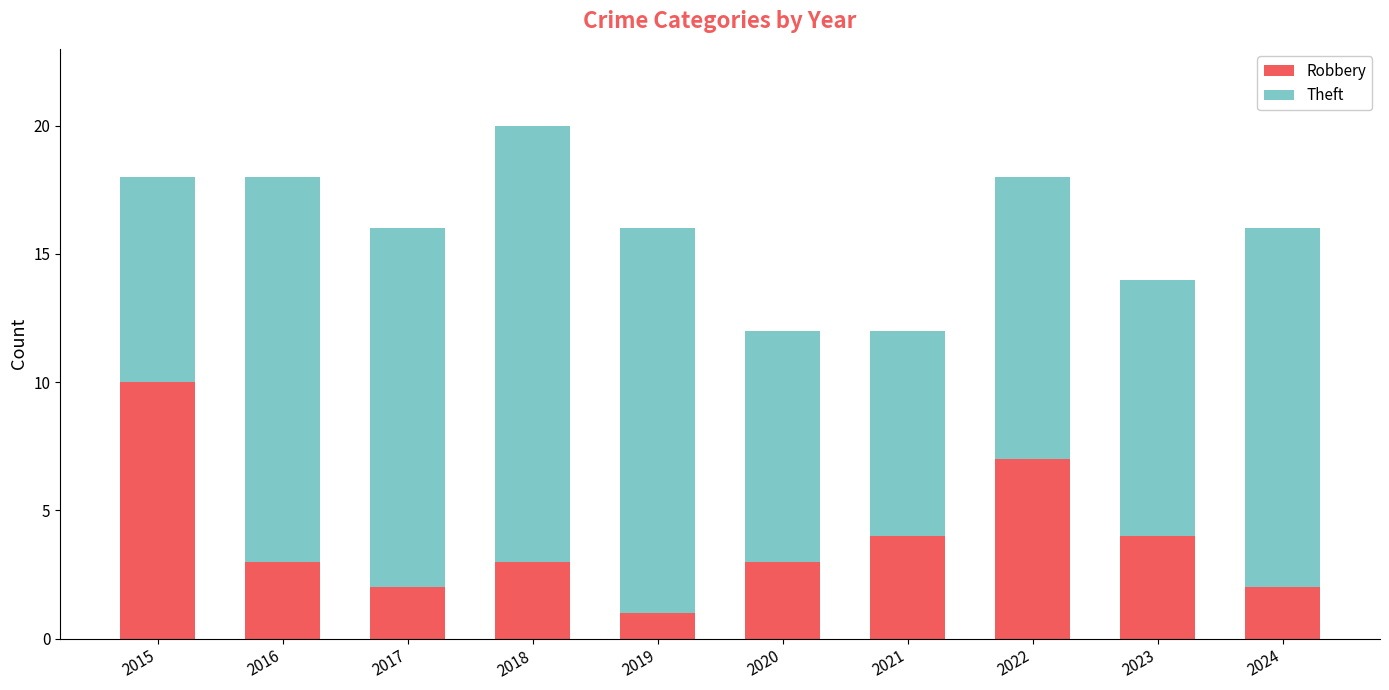

At which label does Robbery reach its peak?

2015